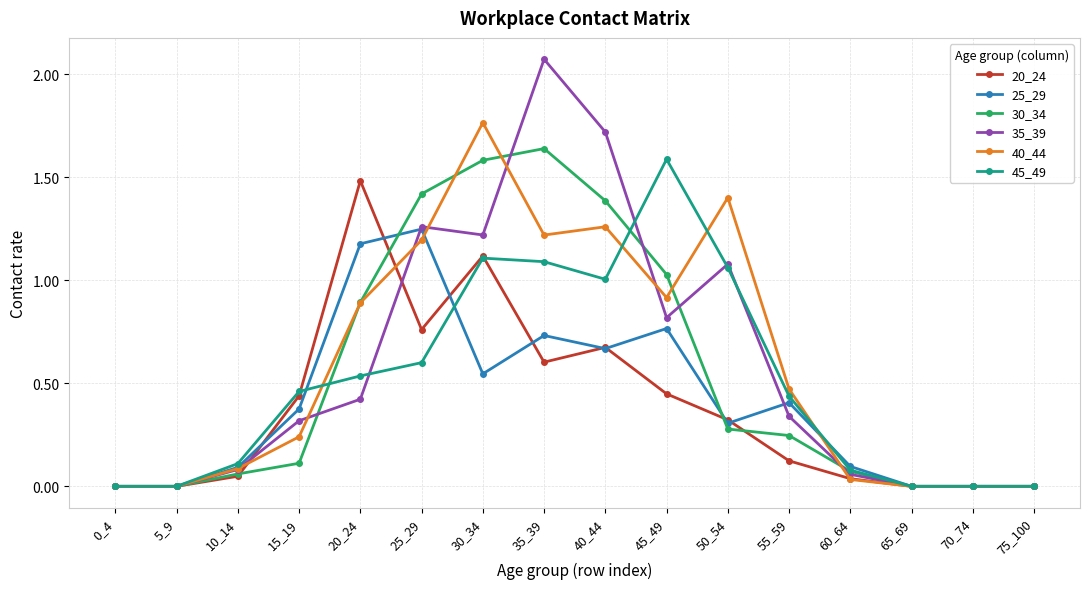

True or false: 30_34 has more than 2 points higher than both neighbors.

False